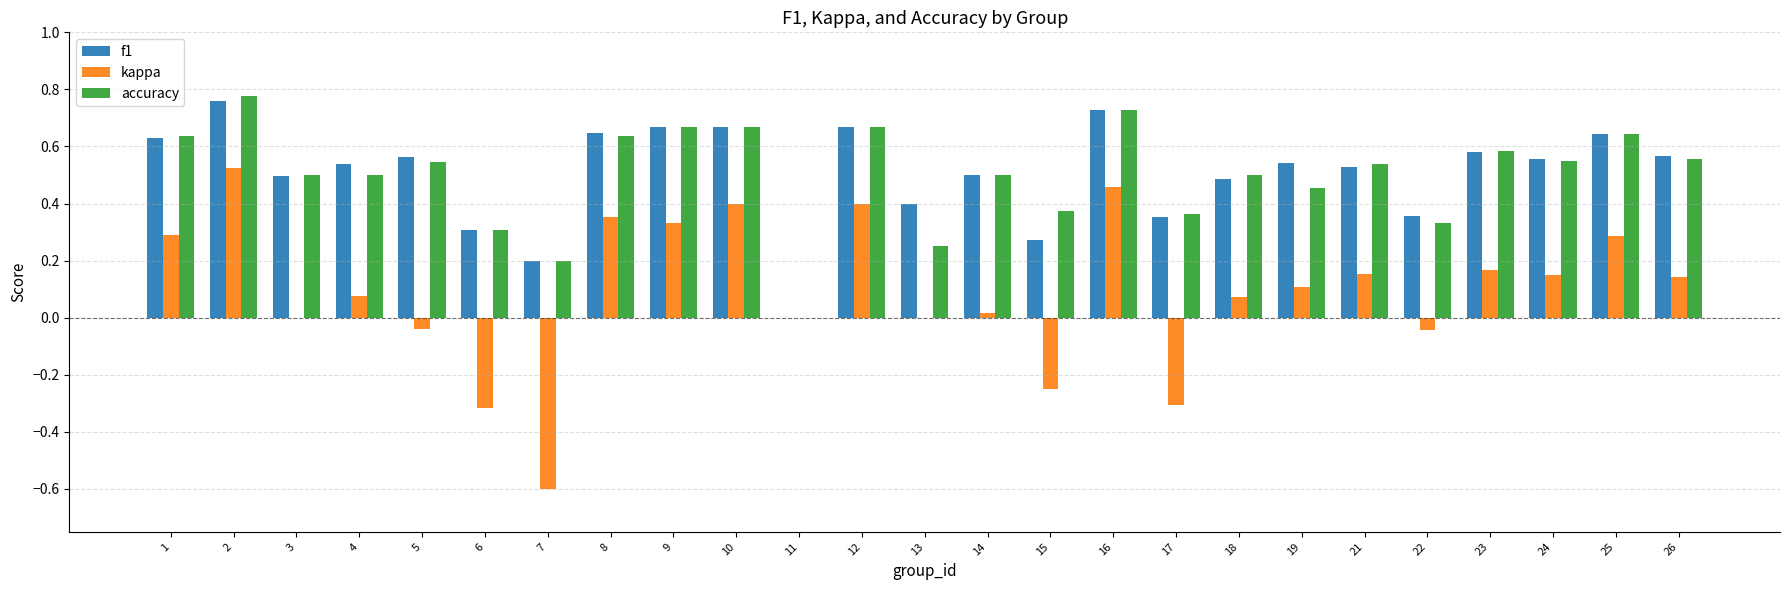

Between 5 and 16, which series saw the biggest shift?

kappa